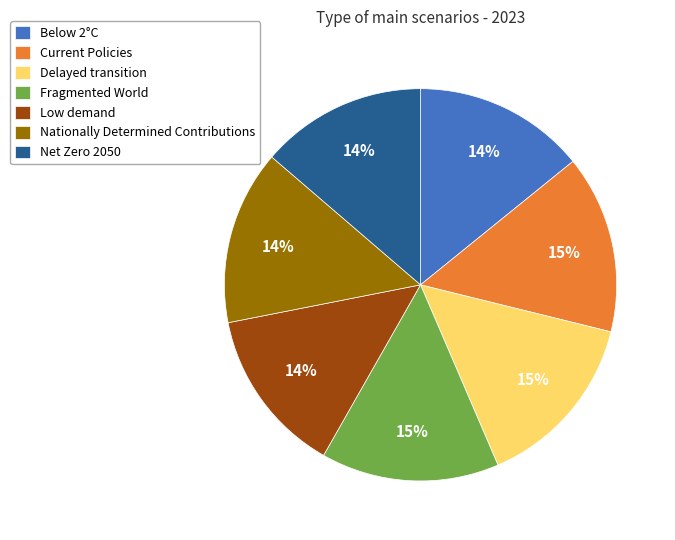

Combined, do Current Policies and Delayed transition account for over 50%?

No